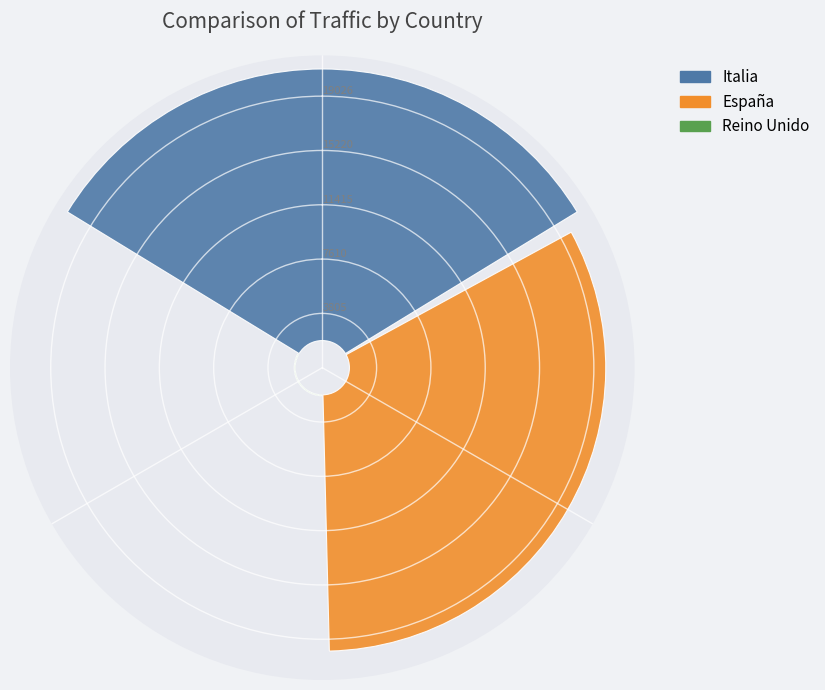

What portion of the pie excludes España?

51.5%